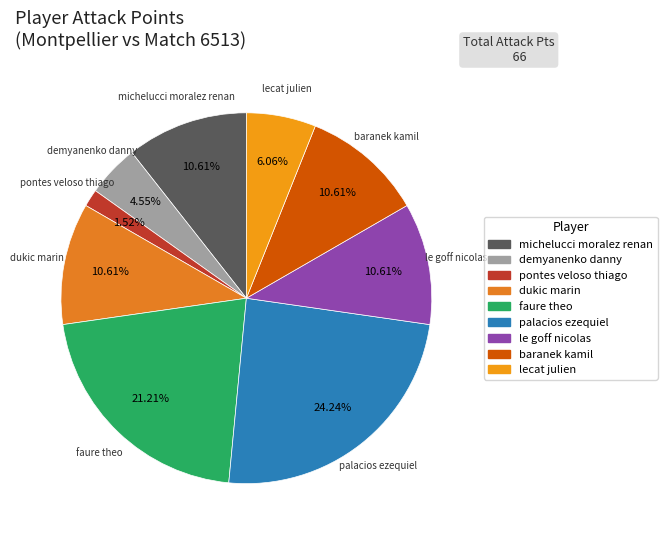

Count the number of slices in the pie.

9